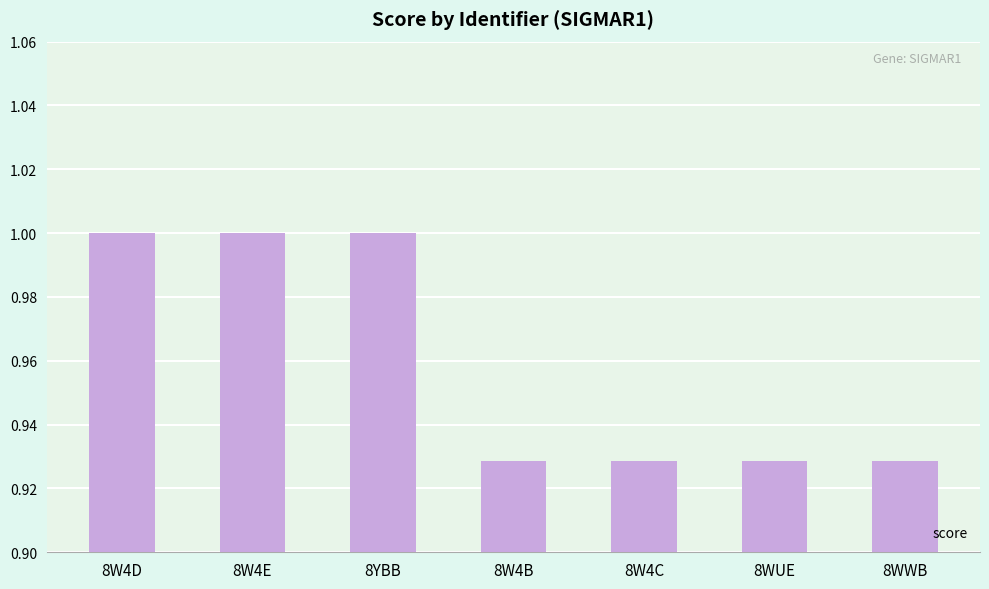

What is the maximum value shown in the chart?

1.0